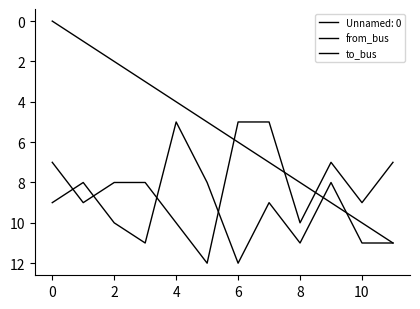

How many times do from_bus and to_bus cross each other?

4